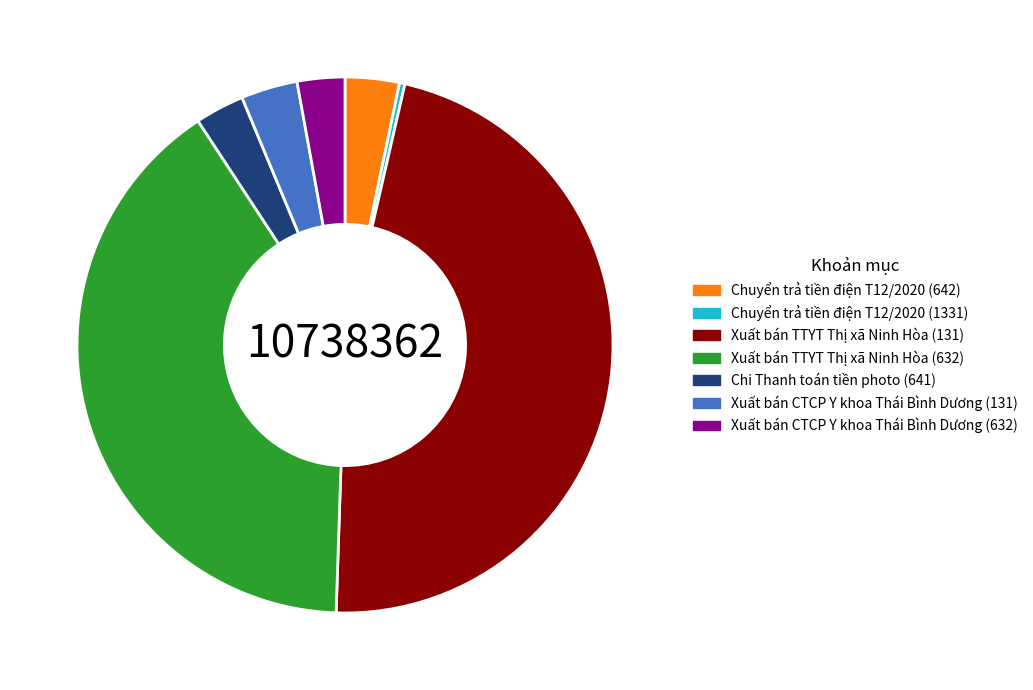

The Chuyển trả tiền điện T12/2020 (642) slice represents 10% of the pie. True or false?

False